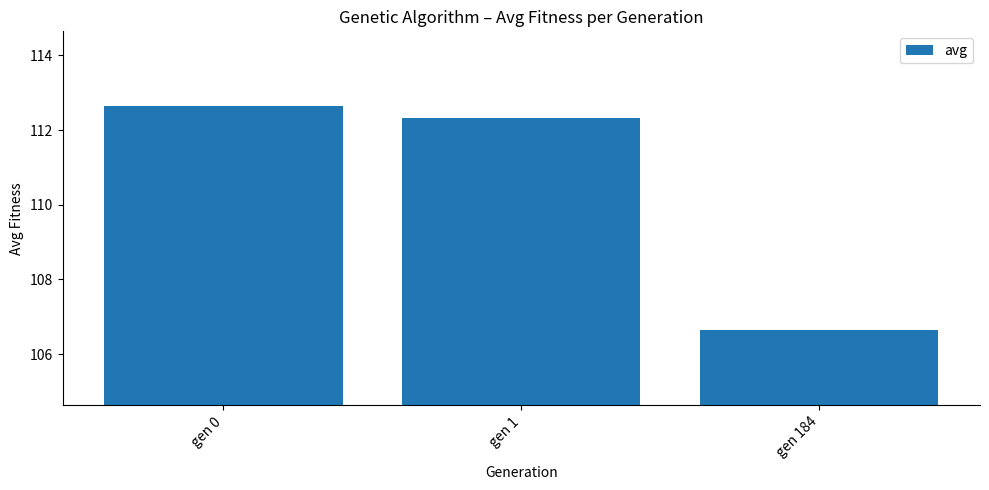

What is the approximate value at gen 184?

106.6